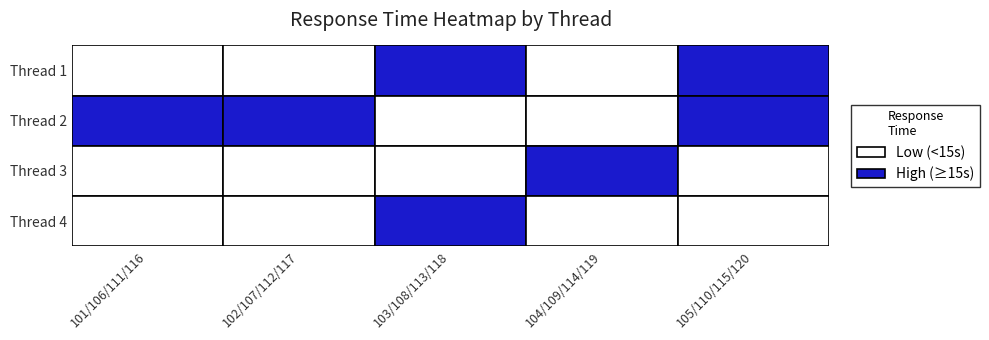

What is the maximum value for Thread 1?

23